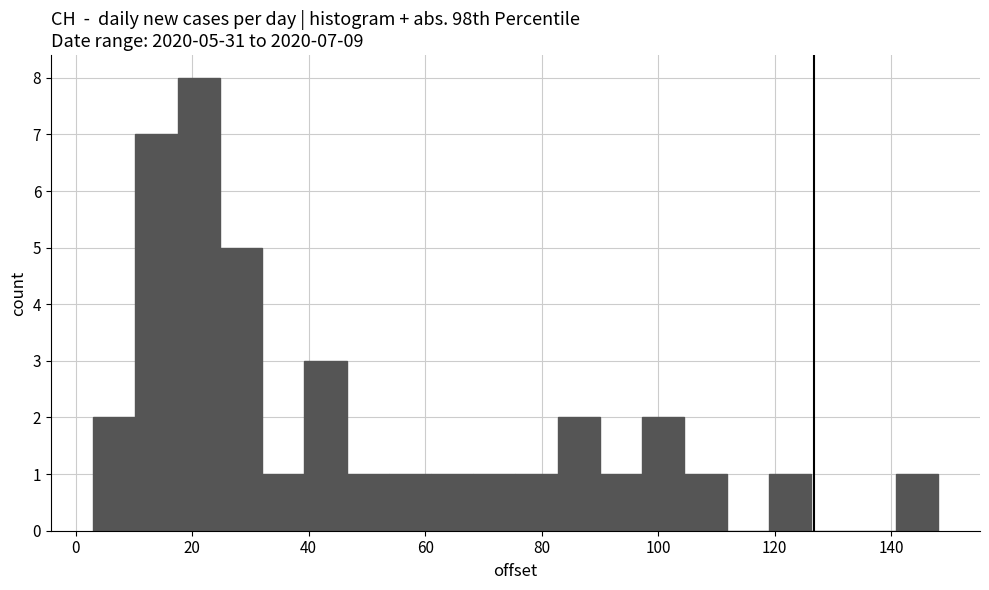

Read against the x-axis, roughly where is the centre of the tallest bar?

22